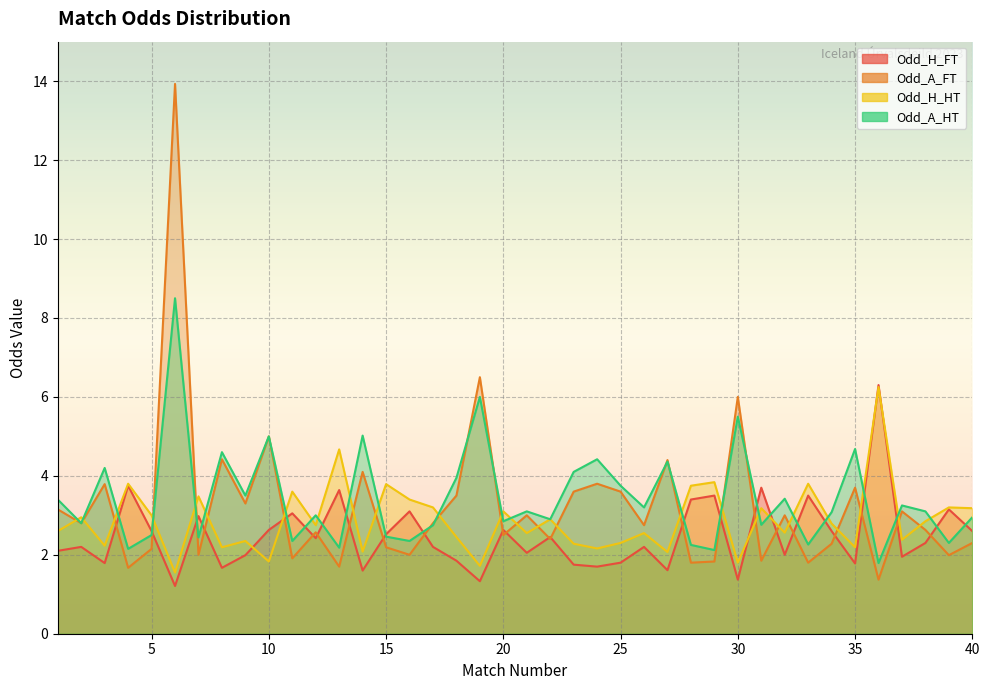

True or false: Odd_H_HT has a value of 2.9 at 22.

True